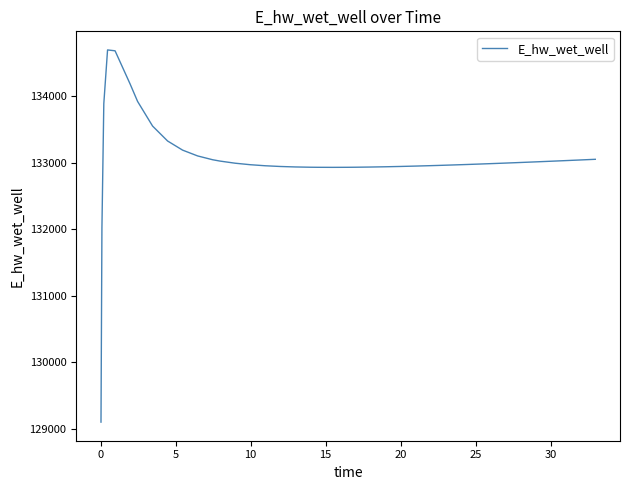

What is the average value?

133050.3